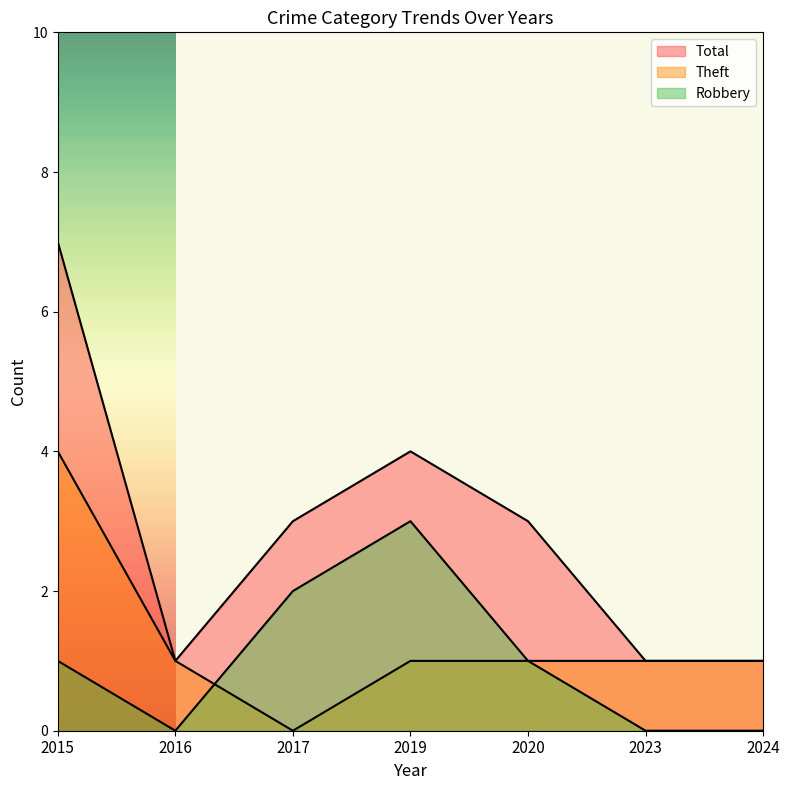

True or false: Theft has a value of 1 at 2019.

True